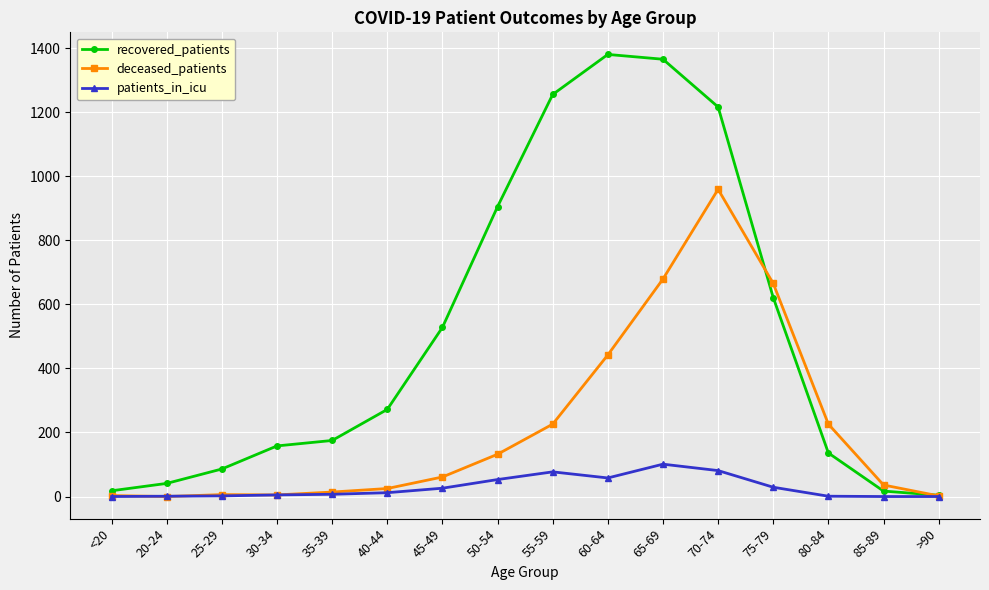

Between 60-64 and 70-74, which series saw the biggest shift?

deceased_patients